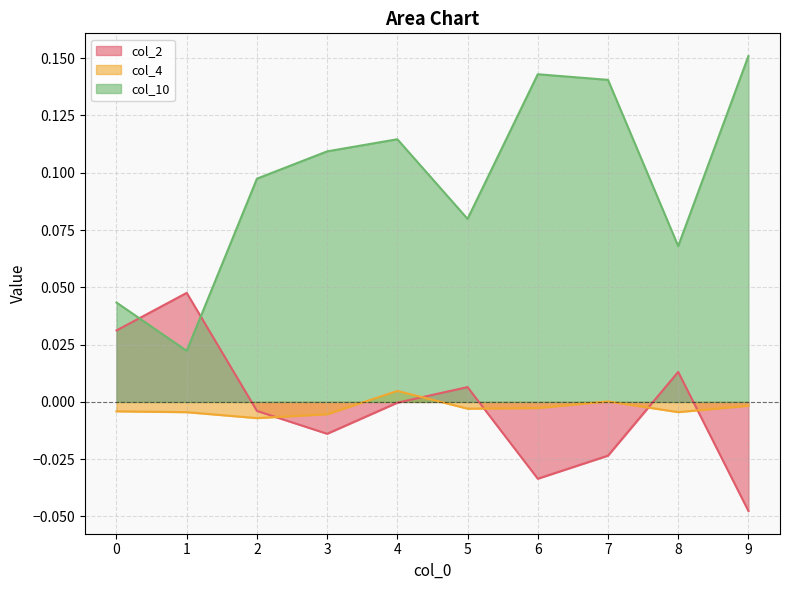

What is the maximum value shown in the chart?

0.2